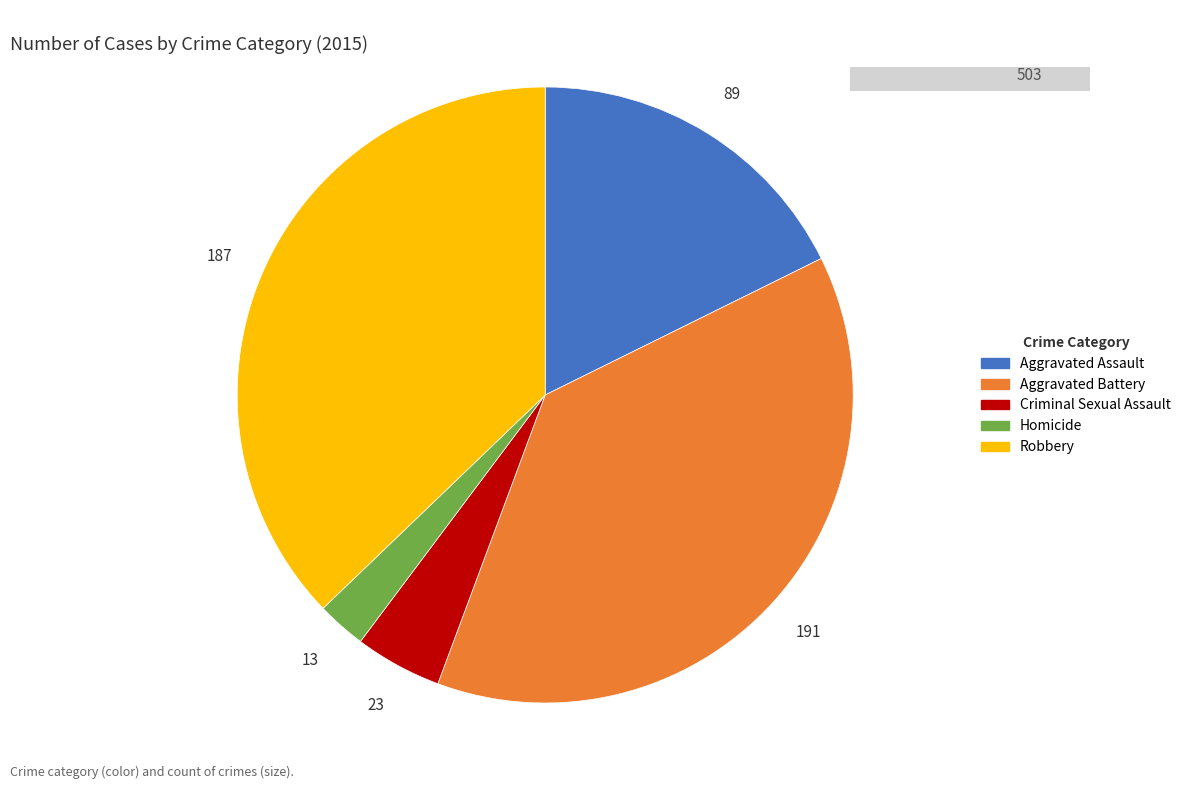

True or false: Aggravated Assault accounts for 18% of the total.

True